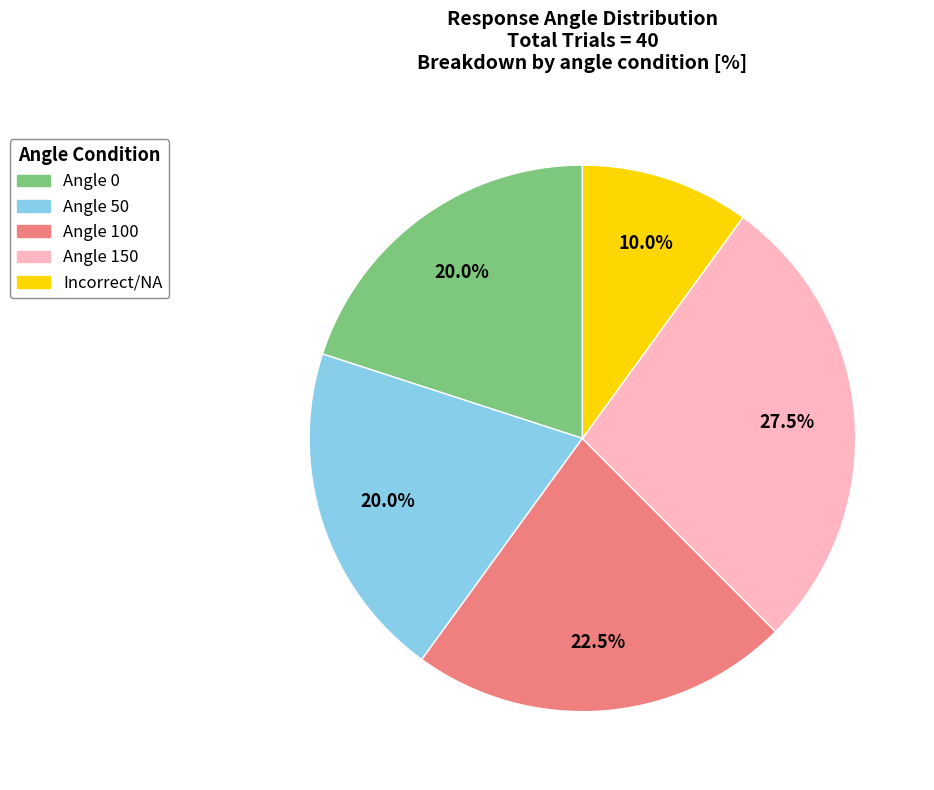

Is there any slice that represents more than half of the pie?

No